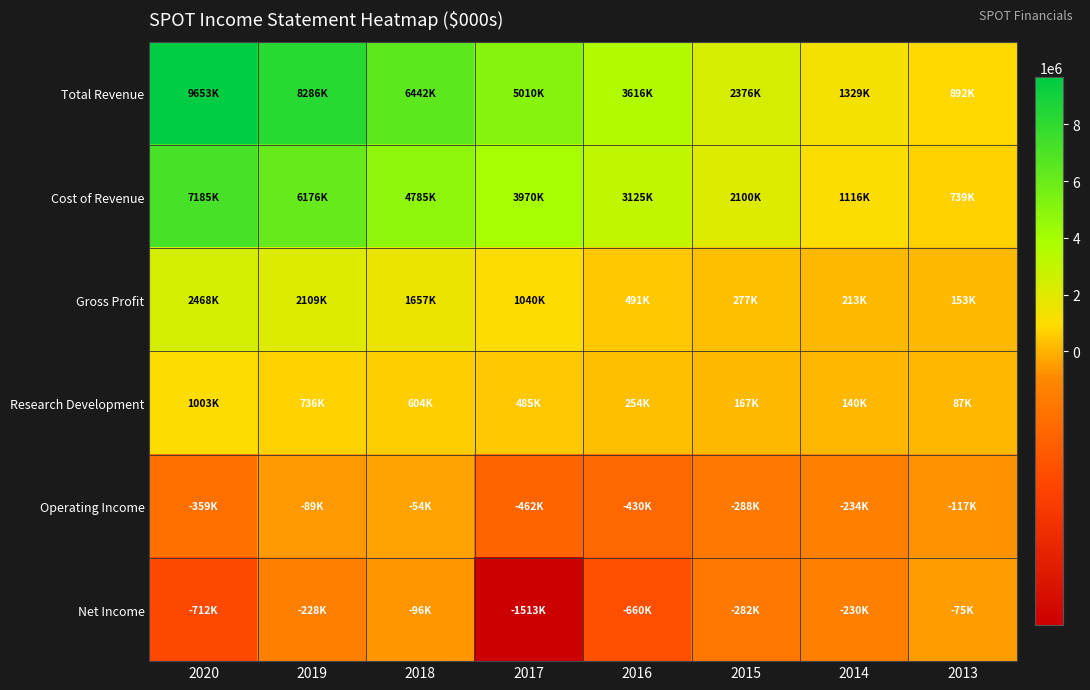

What is the maximum value shown in the chart?

9652900